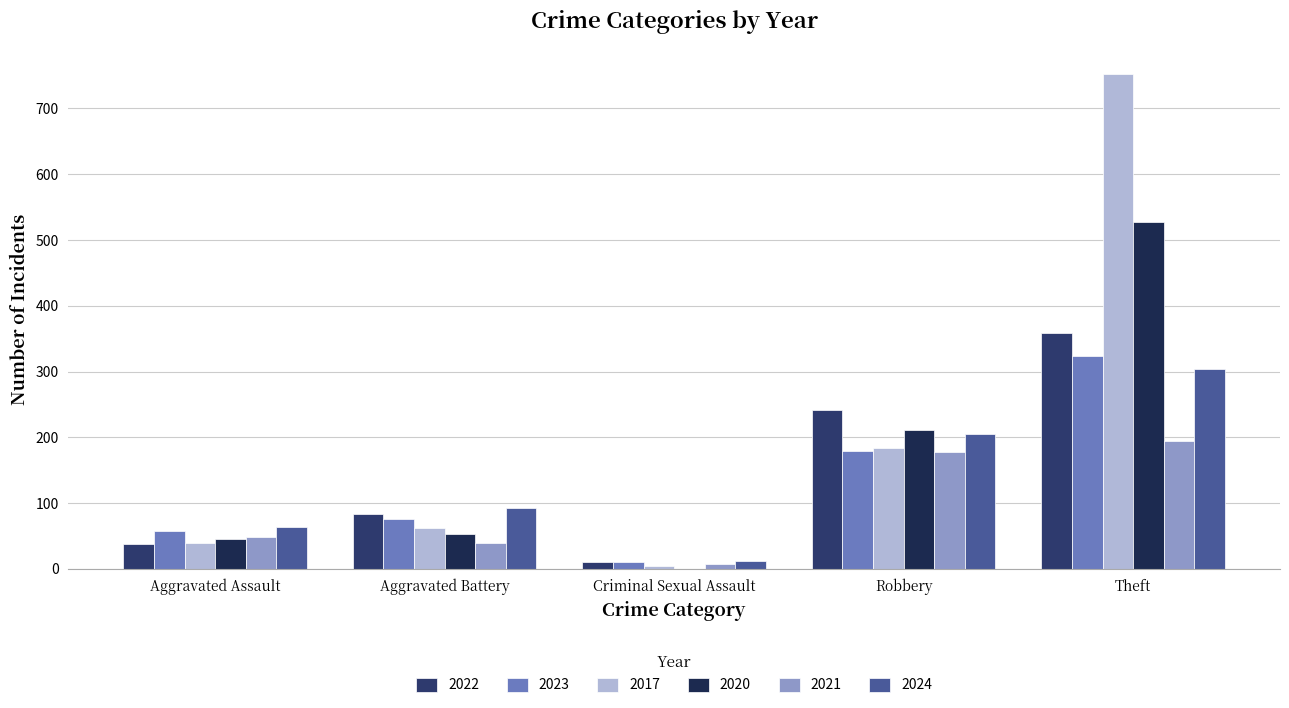

Is it true that 2021 equals 335 at Theft?

False